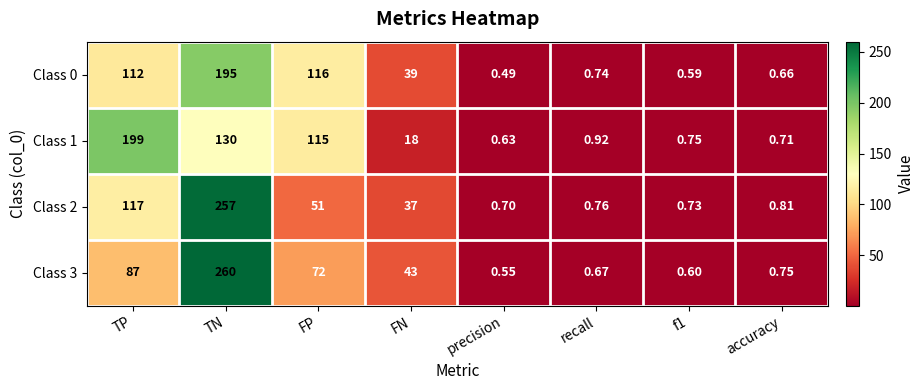

Between FP and recall, which series saw the biggest shift?

Class 0